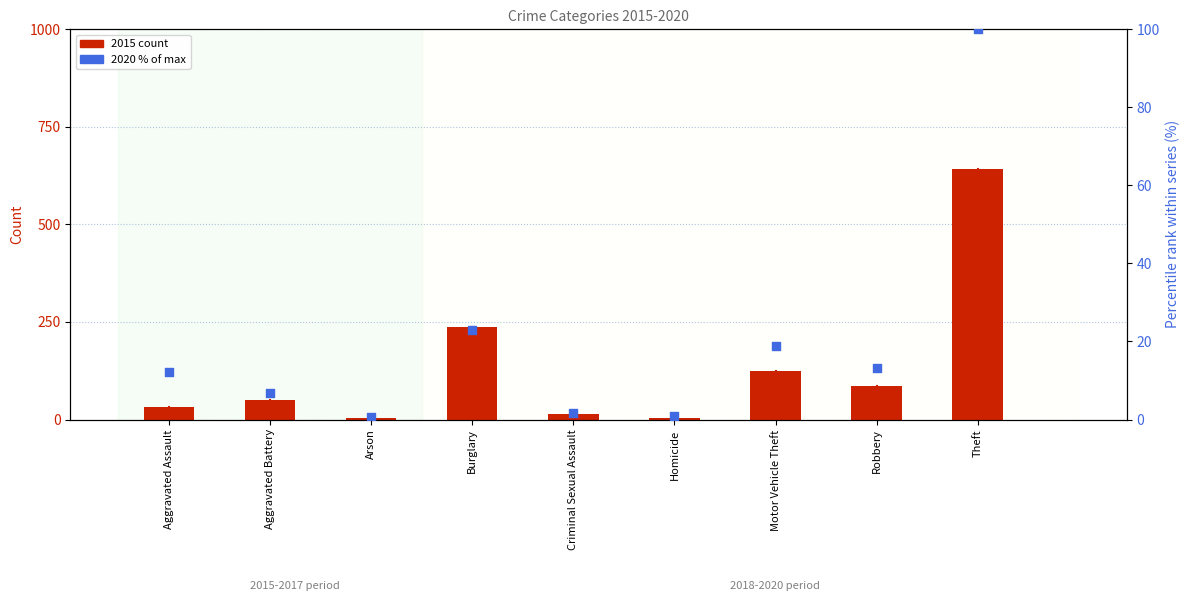

Which series has the widest spread of Y values?

2015 count